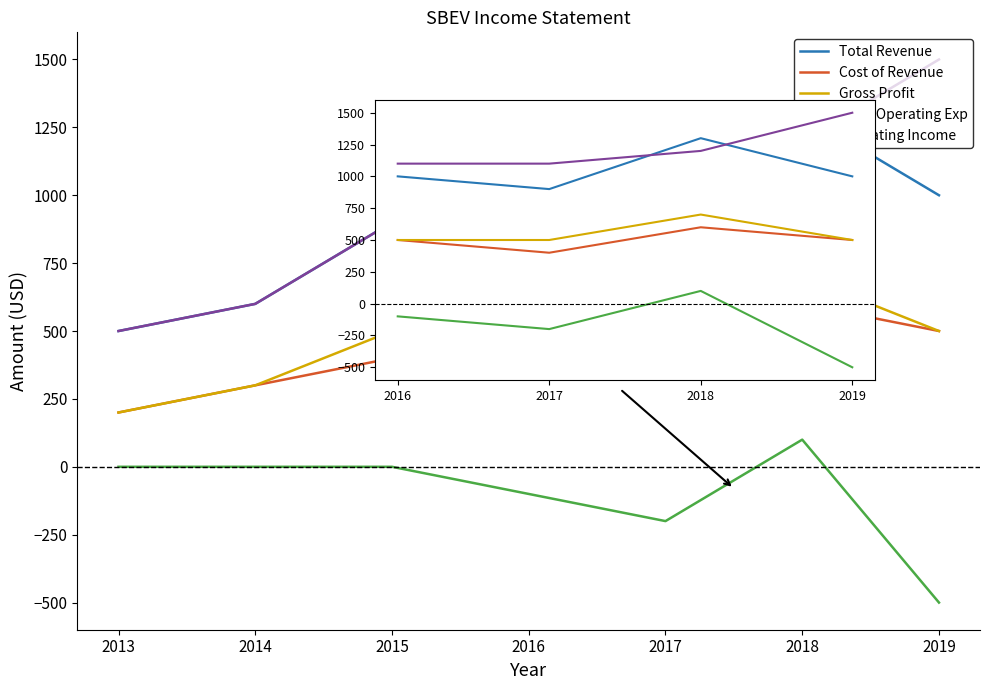

True or false: Total Operating Exp has more than 1 interior local peaks.

False